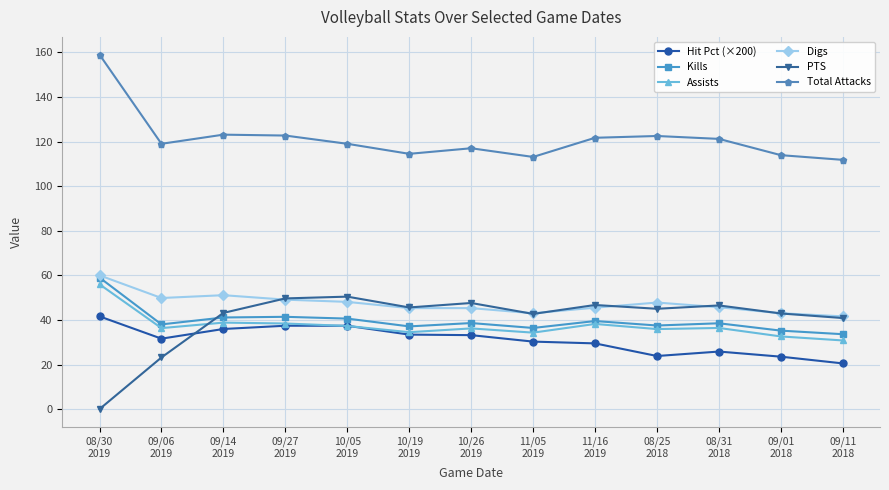

What is the value of the Assists point at the 11th from the left?

36.4